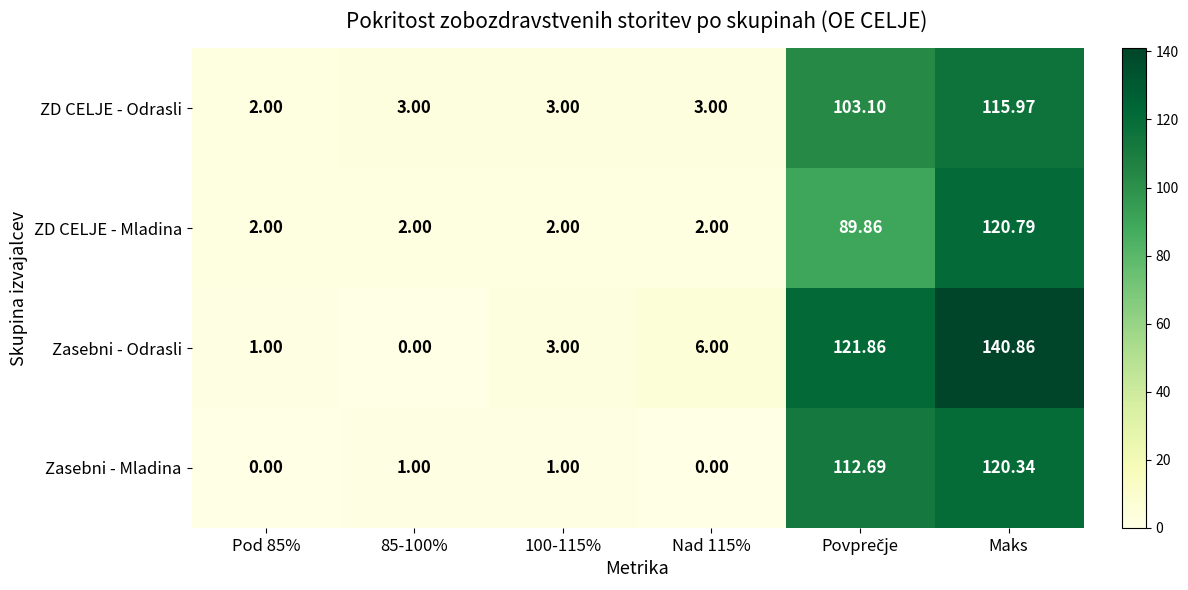

What is the difference between the highest and lowest values at 100-115%?

2.0